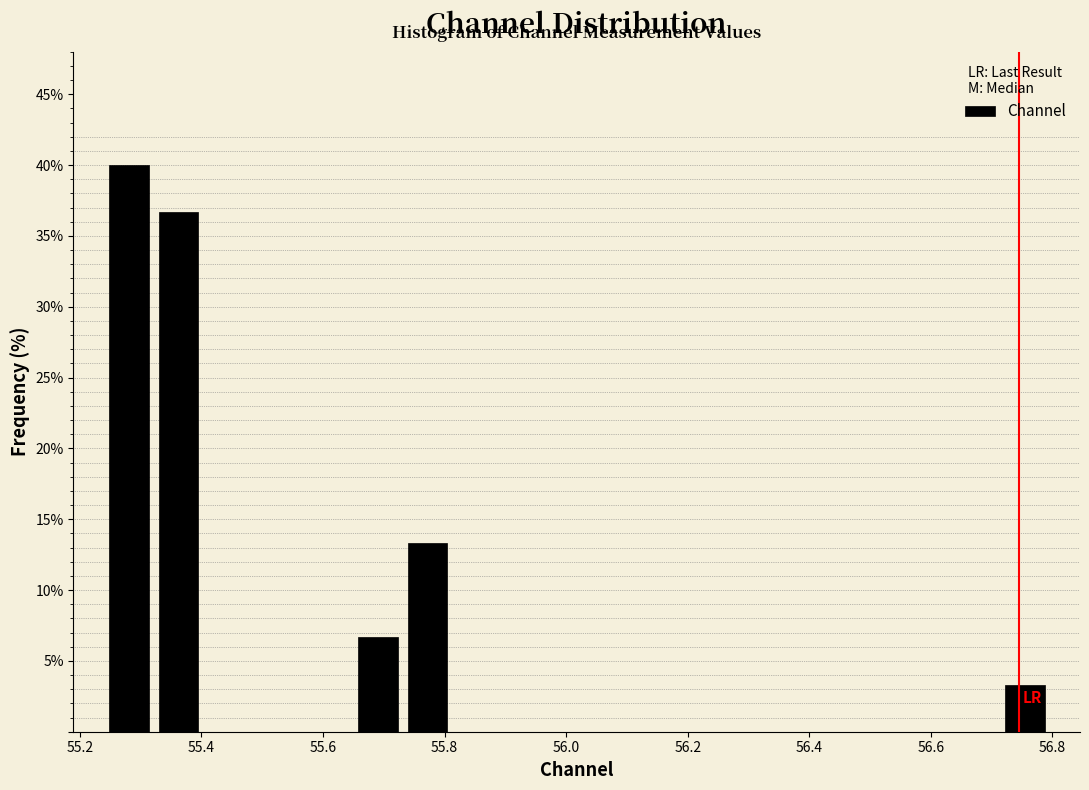

Reading left to right, transcribe this chart: for each bar, give the range it covers on the x-axis and its height. Neither the bar edges nor the heights are printed on the chart, so give them approximately, as read against the axes.

55.24 to 55.32: 40.0
55.32 to 55.40: 36.5
55.40 to 55.48: 0
55.48 to 55.56: 0
55.56 to 55.64: 0
55.64 to 55.74: 6.5
55.74 to 55.82: 13.5
55.82 to 55.90: 0
55.90 to 55.98: 0
55.98 to 56.06: 0
56.06 to 56.14: 0
56.14 to 56.22: 0
56.22 to 56.30: 0
56.30 to 56.38: 0
56.38 to 56.46: 0
56.46 to 56.54: 0
56.54 to 56.64: 0
56.64 to 56.72: 0
56.72 to 56.80: 3.5